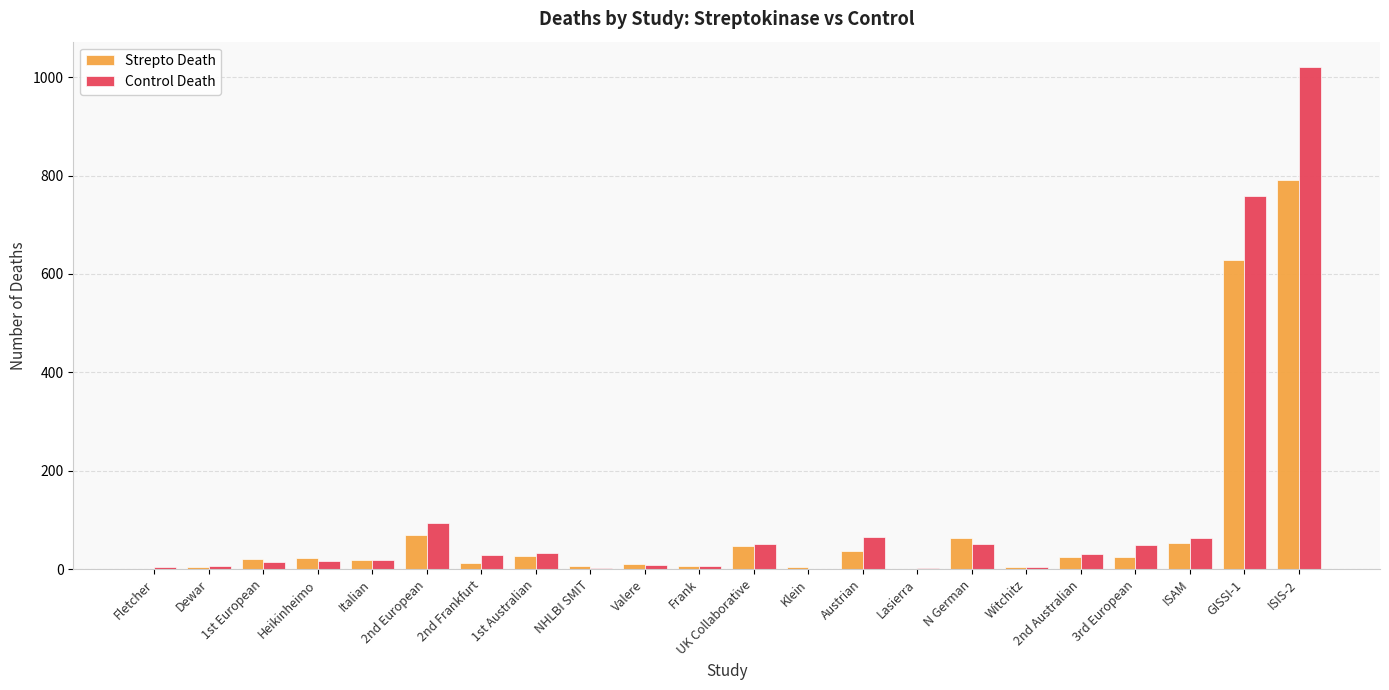

What is the sum of all Strepto Death values?

1879